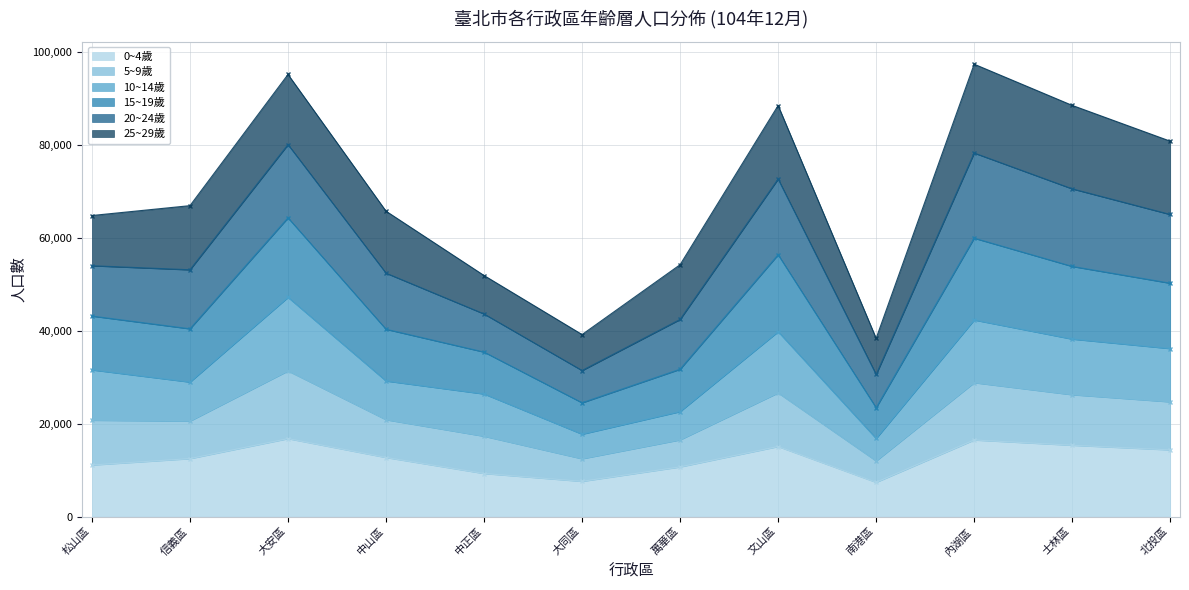

How many data points in 0~4歲 are above 12749?

5